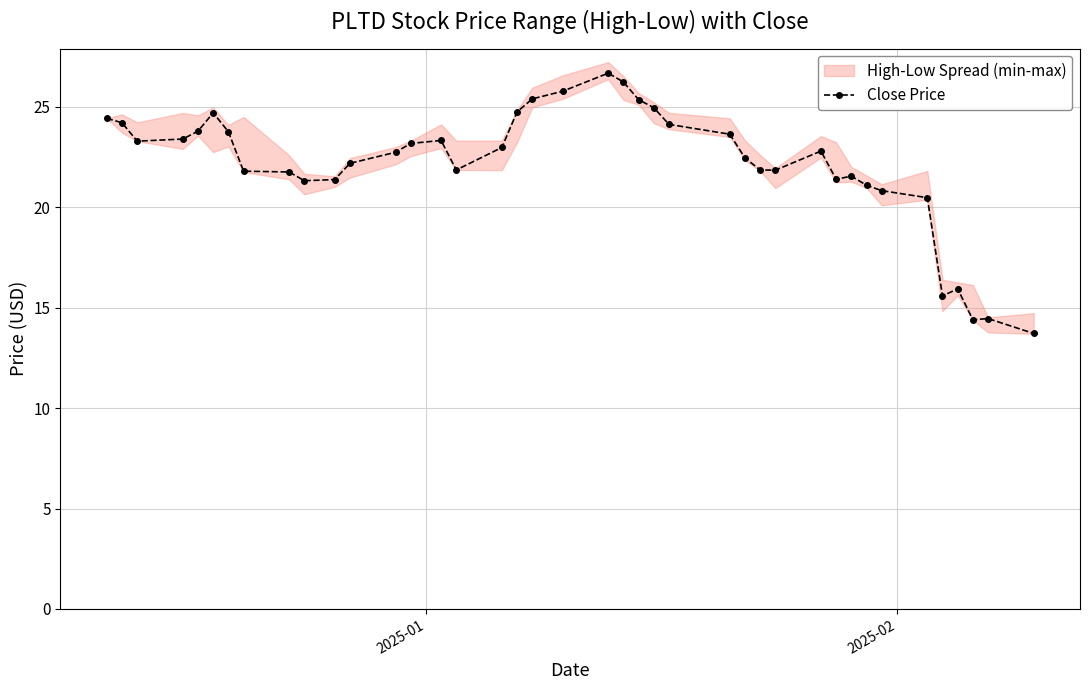

True or false: Close Price has more than 1 points higher than both neighbors.

True